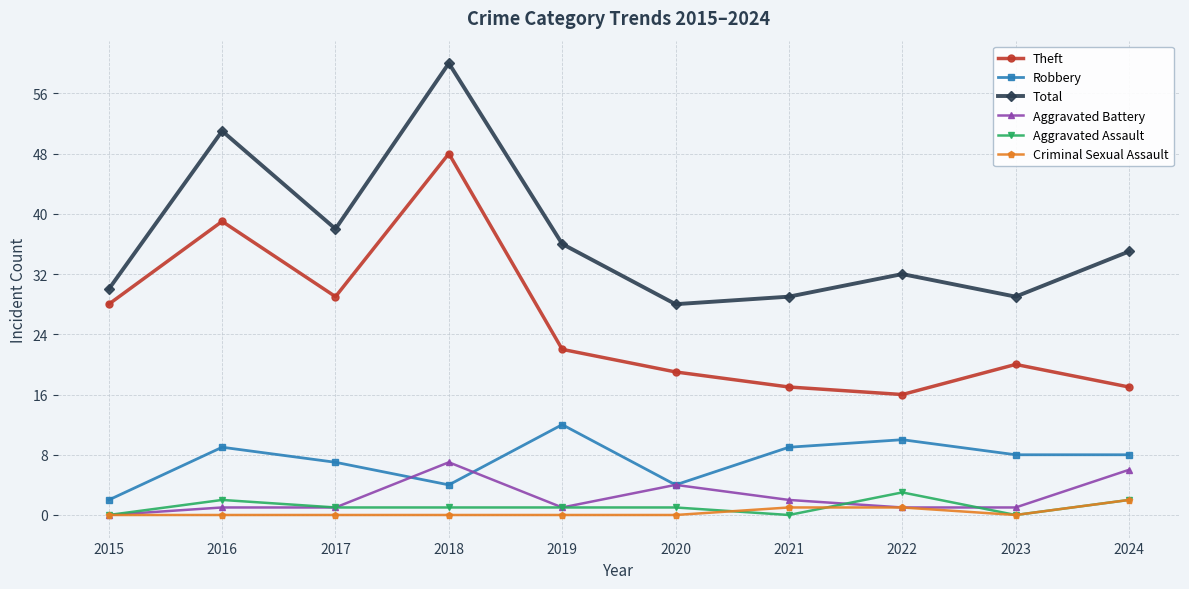

What is the minimum value for Robbery?

2